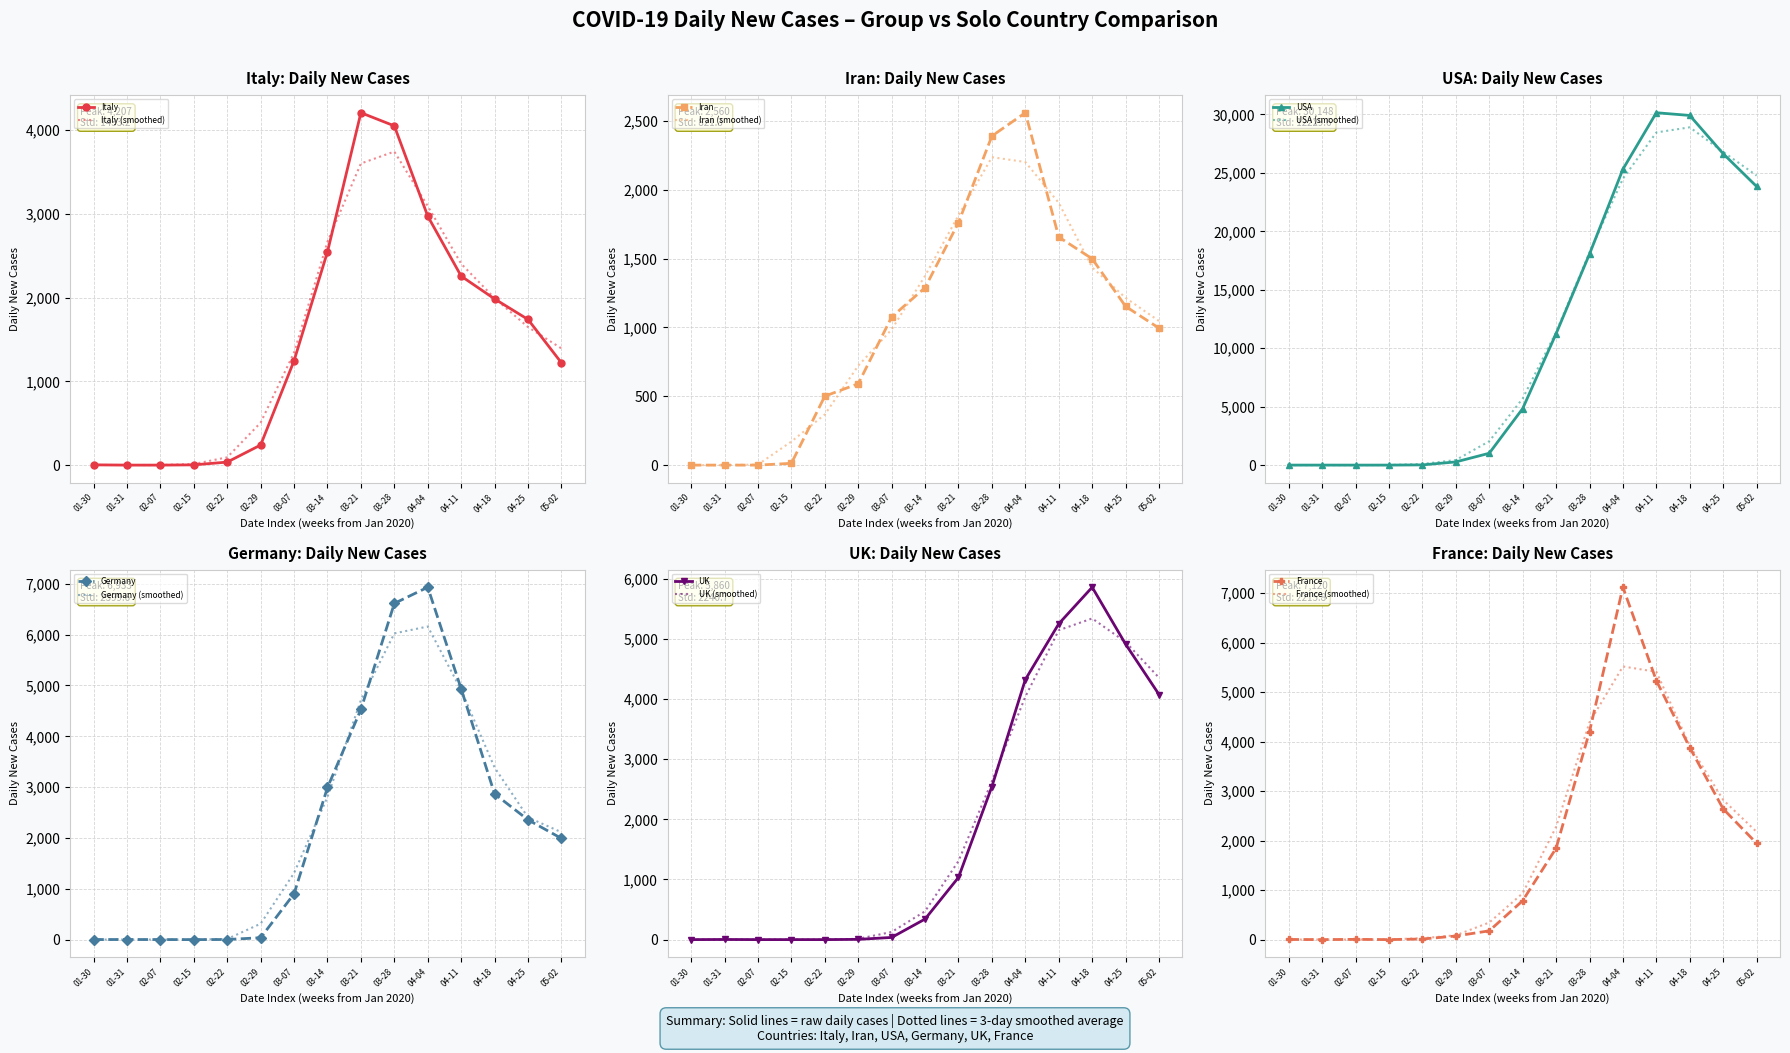

True or false: Italy has more than 1 interior local peaks.

False